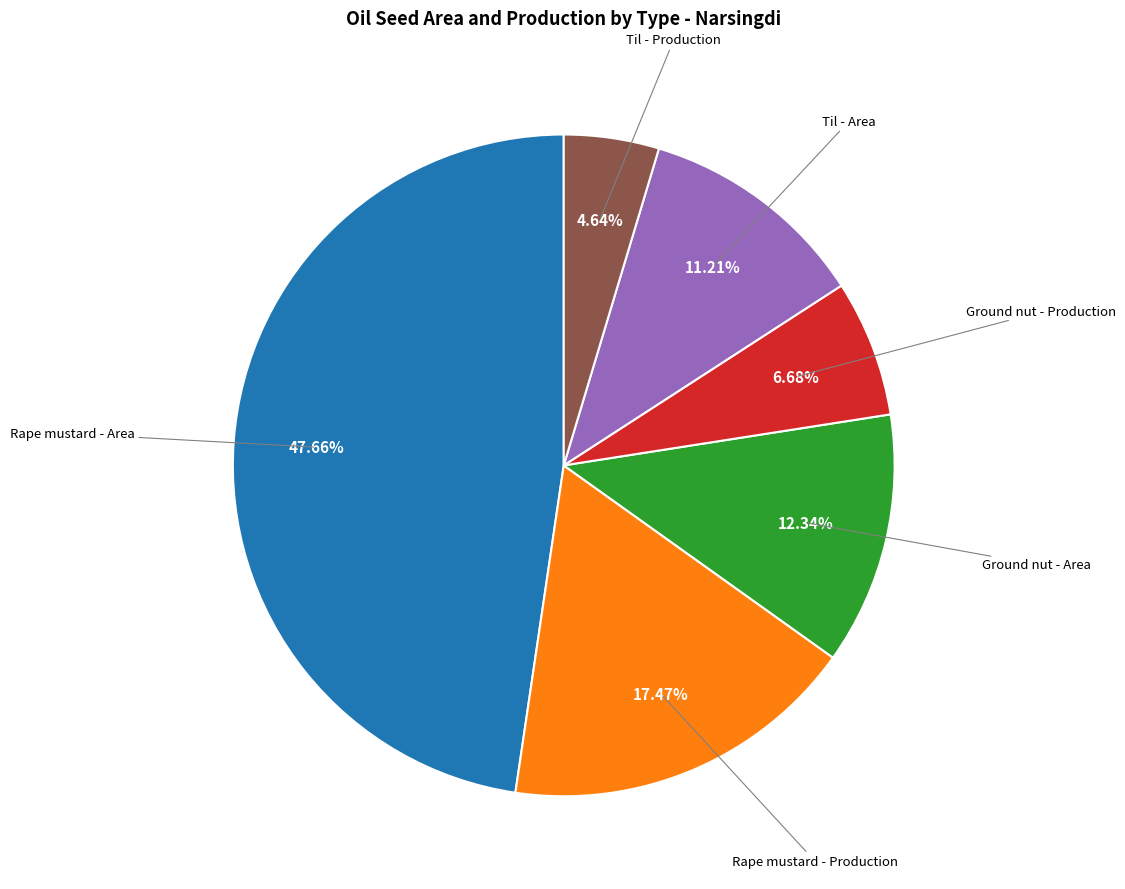

Does any single category account for the majority?

No